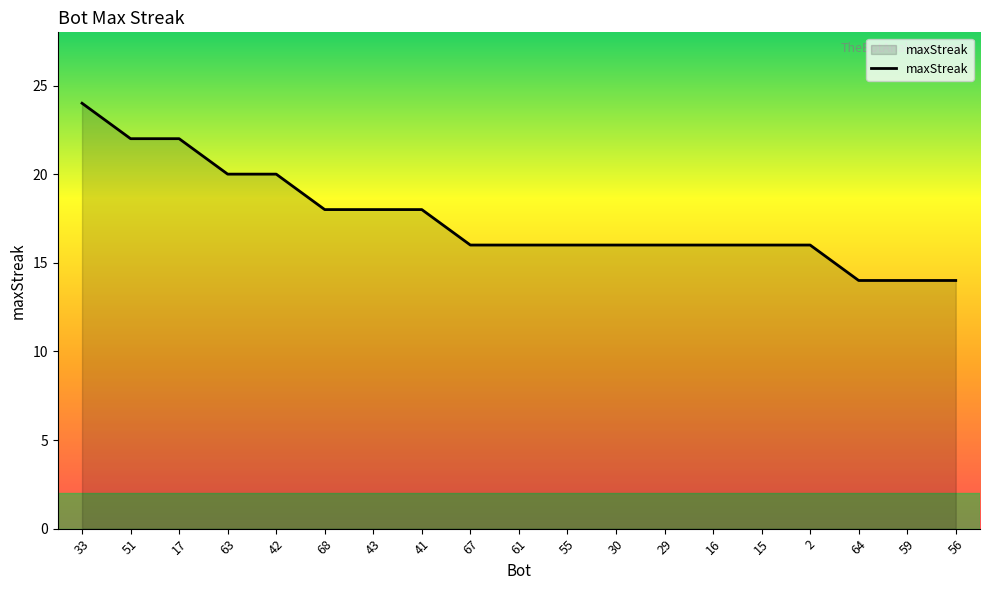

What position from the left is 41?

8